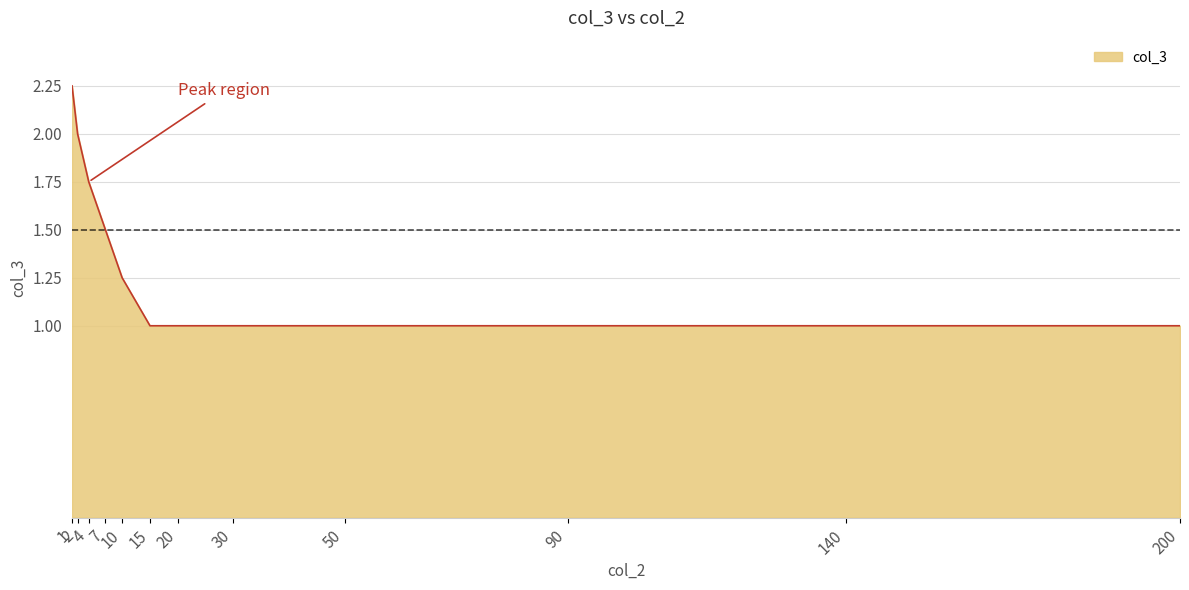

Is this an area chart (filled region under the line)?

Yes